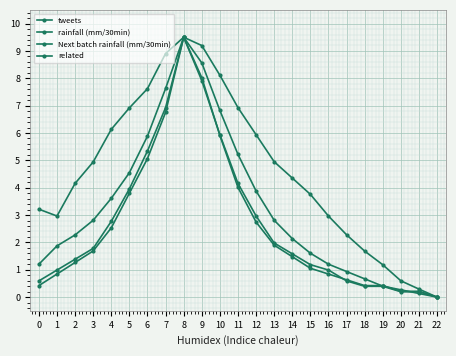

How many data points in tweets are above 4?

13